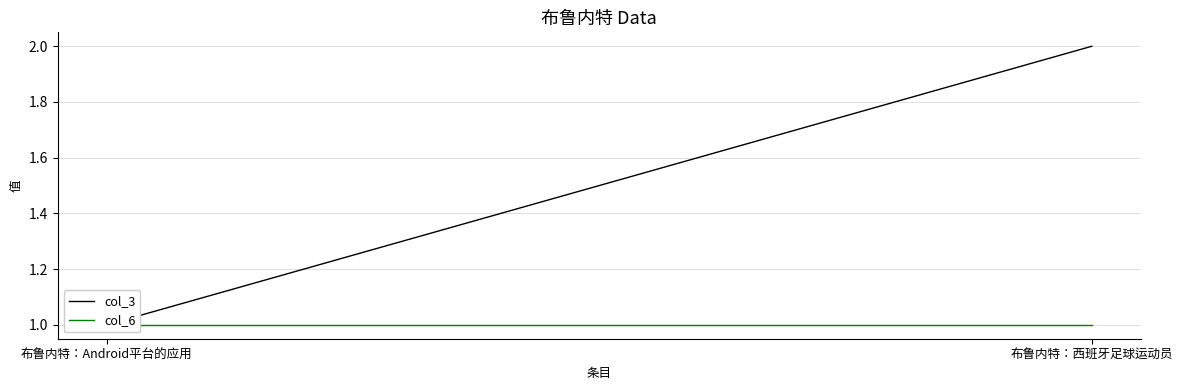

Reading right to left, what are all the values shown in this chart?

col_3: 2	1
col_6: 1	1